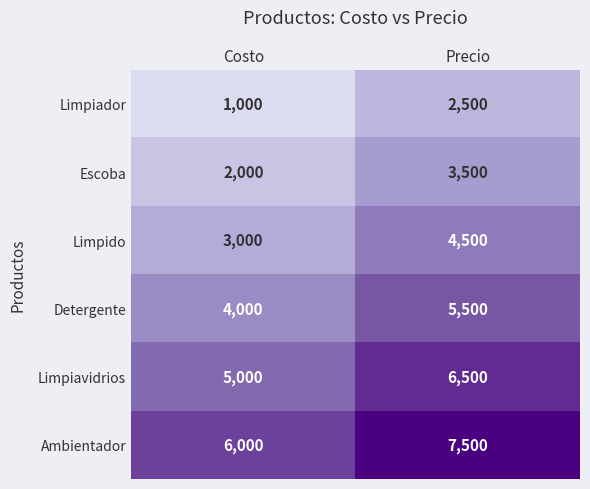

What is the approximate value of Ambientador at Precio, to the nearest 10?

7500